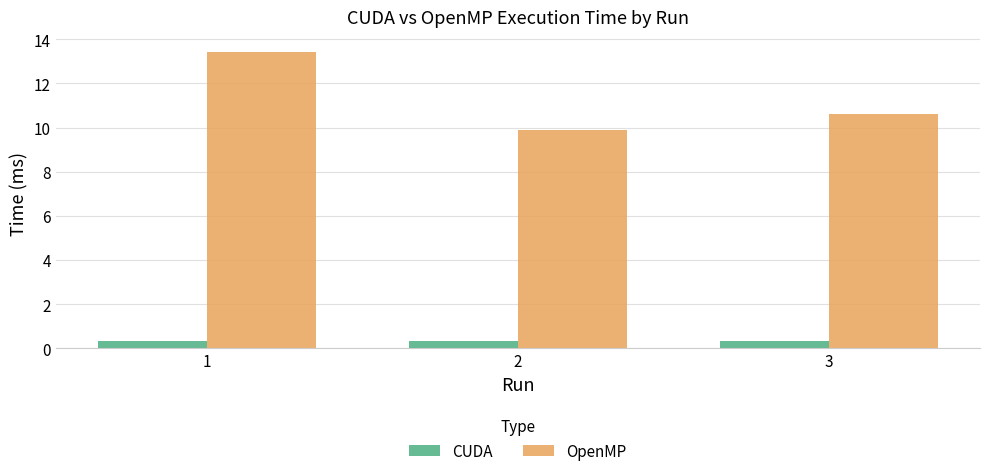

How many groups of bars are there?

3